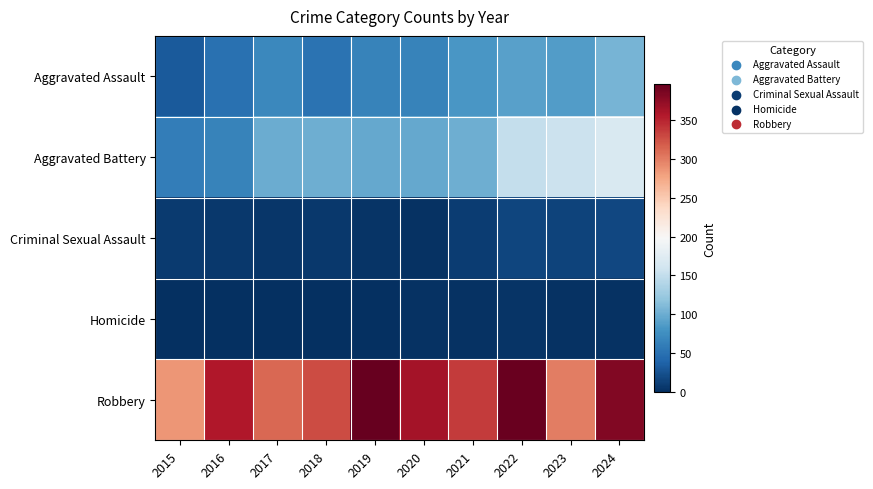

What is the difference between the highest and lowest values at 2021?

333